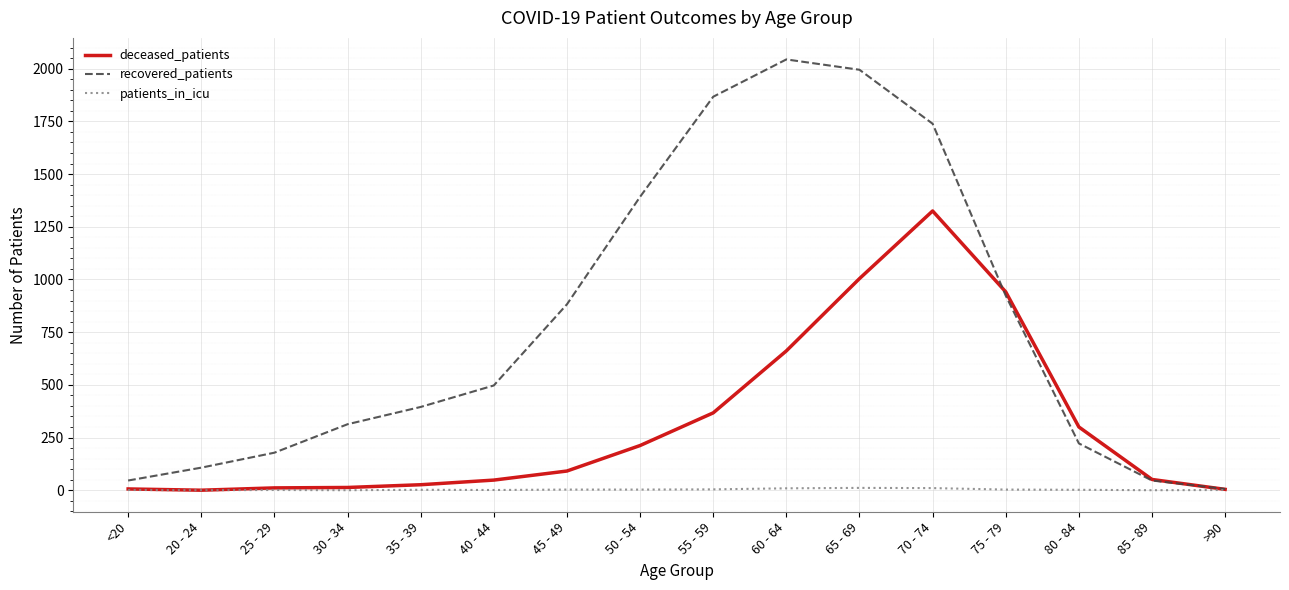

True or false: deceased_patients and recovered_patients intersect in this chart.

True